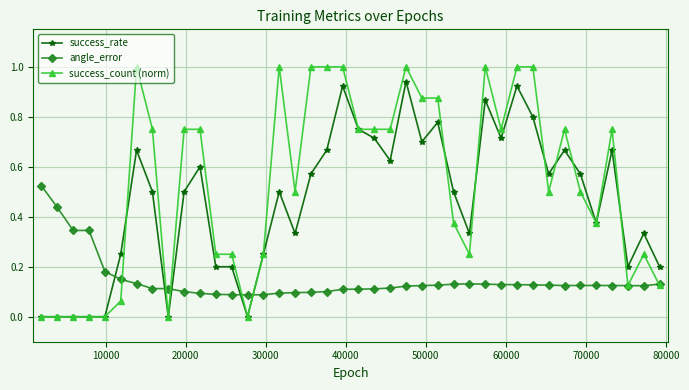

What is the greatest value displayed?

1.0